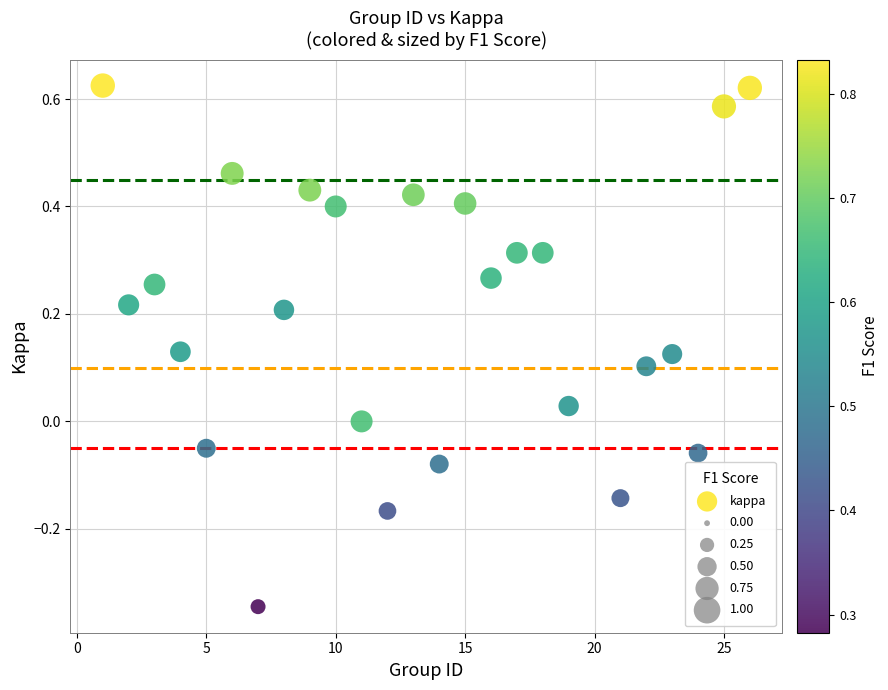

What is the range of X values (max minus min)?

25.0